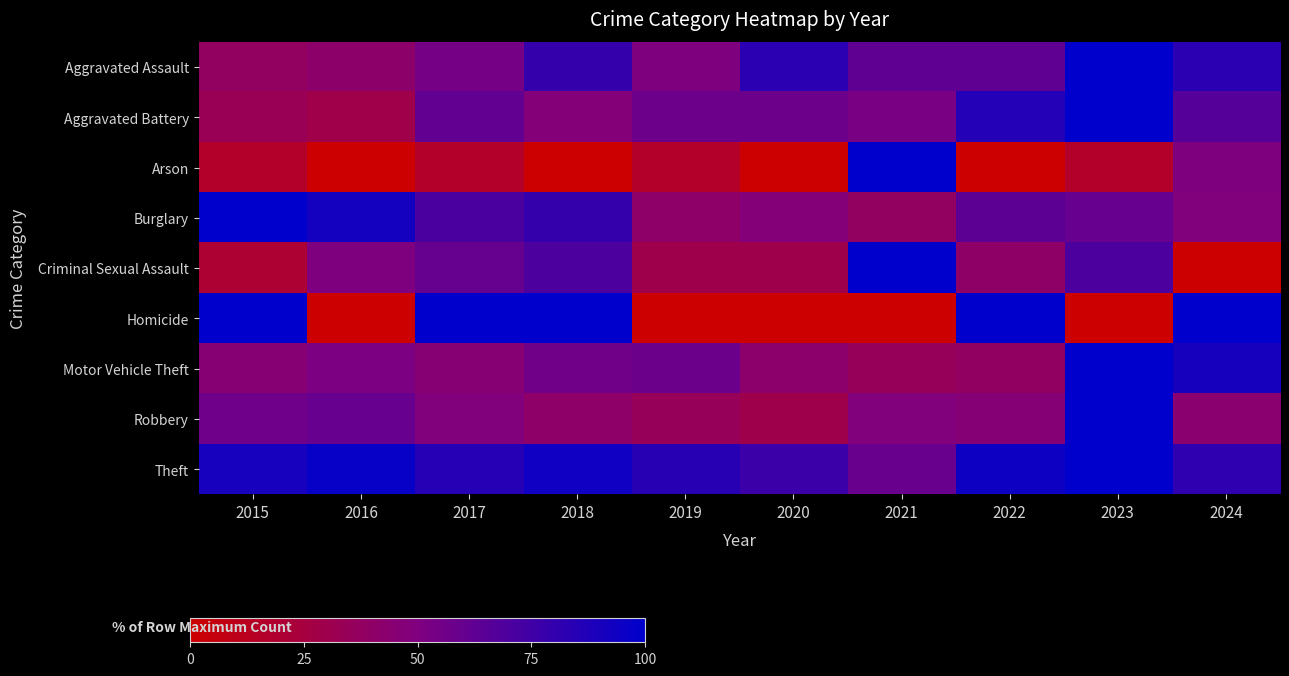

What is the difference between the highest and lowest values at 2017?

83.3